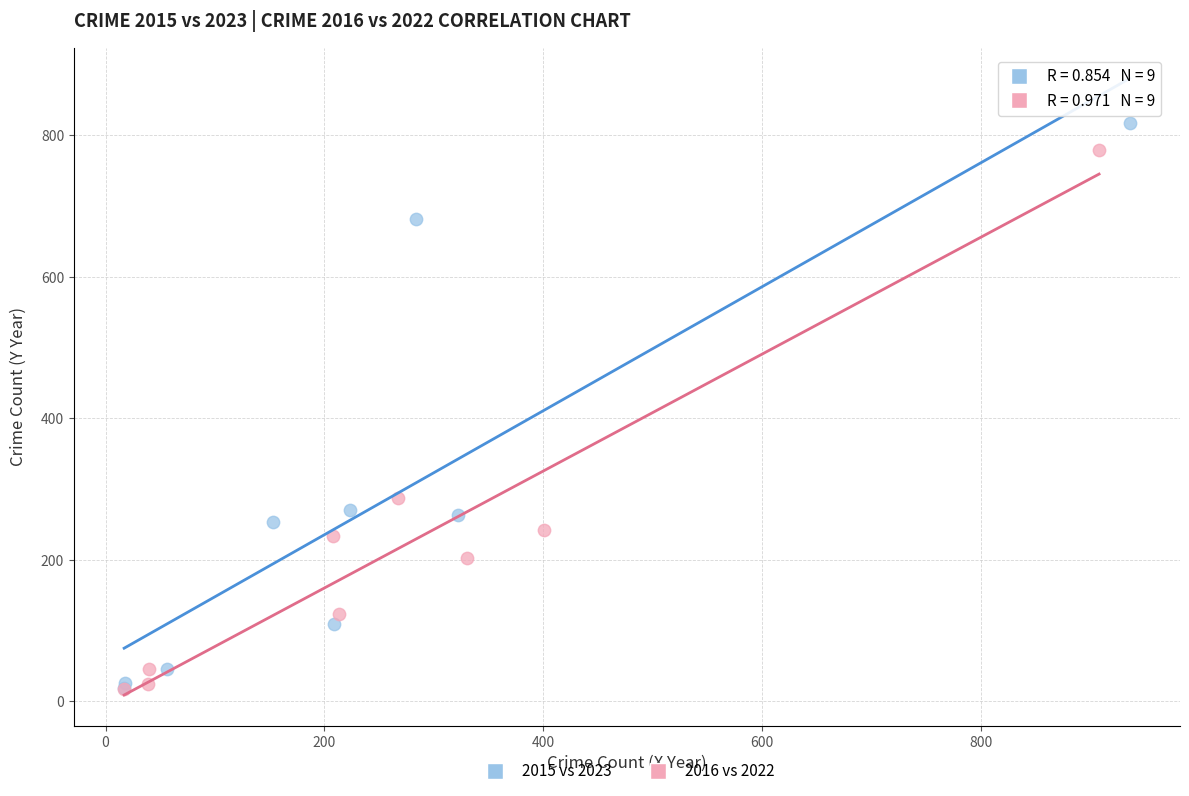

What are all the series names shown in the legend?

2015 vs 2023, 2016 vs 2022